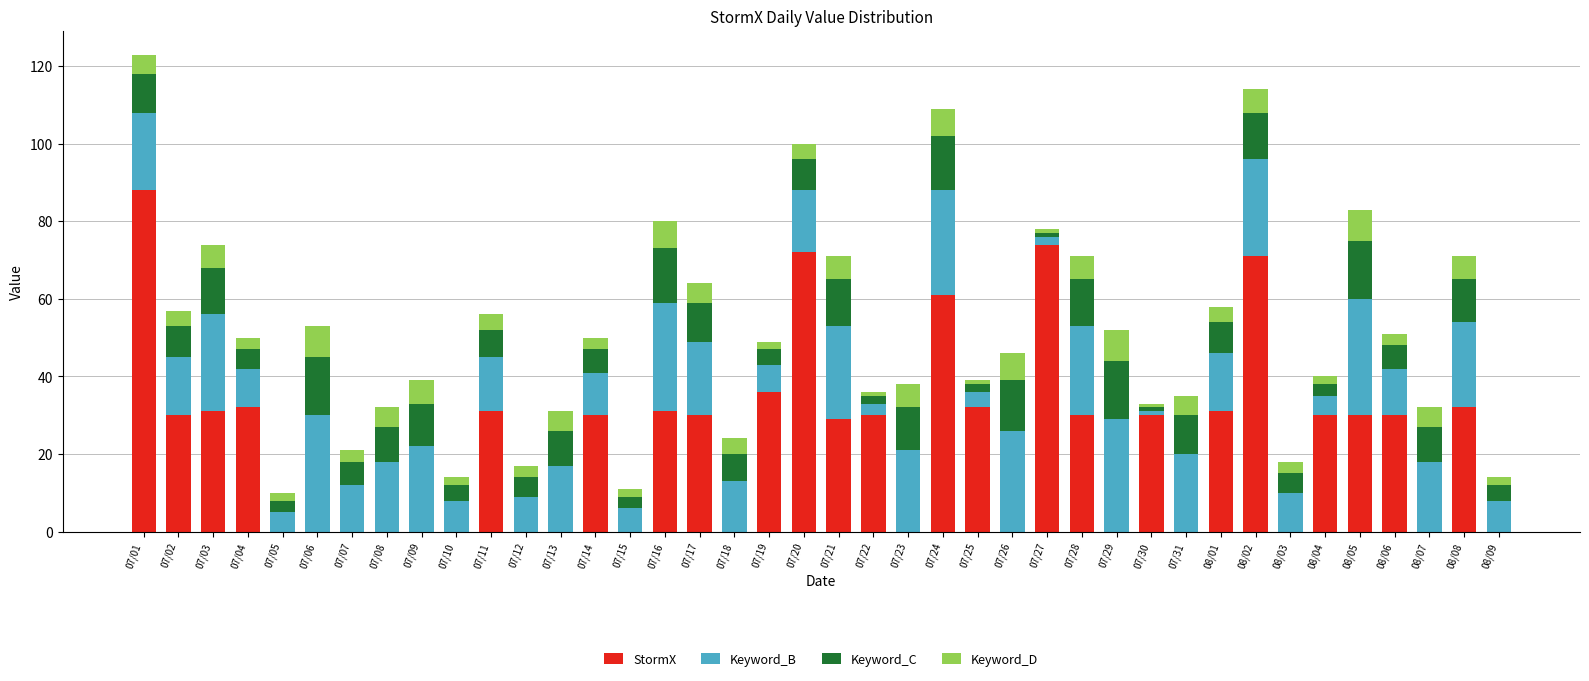

At which category is the sum across all series the highest?

07/01